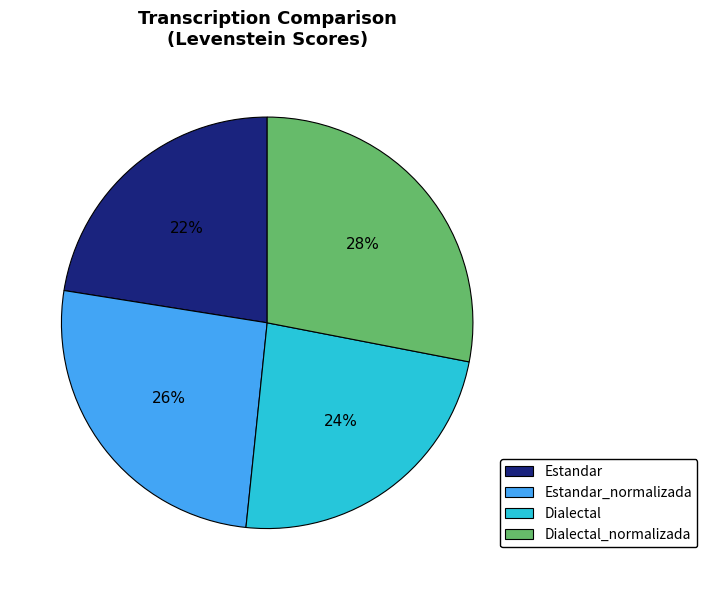

To the nearest percent, what is the average slice percentage?

25%